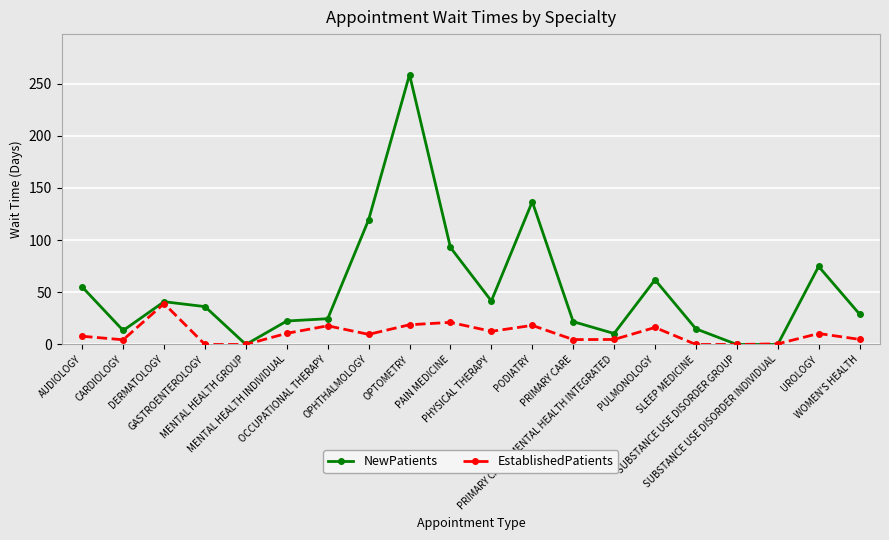

At how many categories does at least one series exceed 115?

3